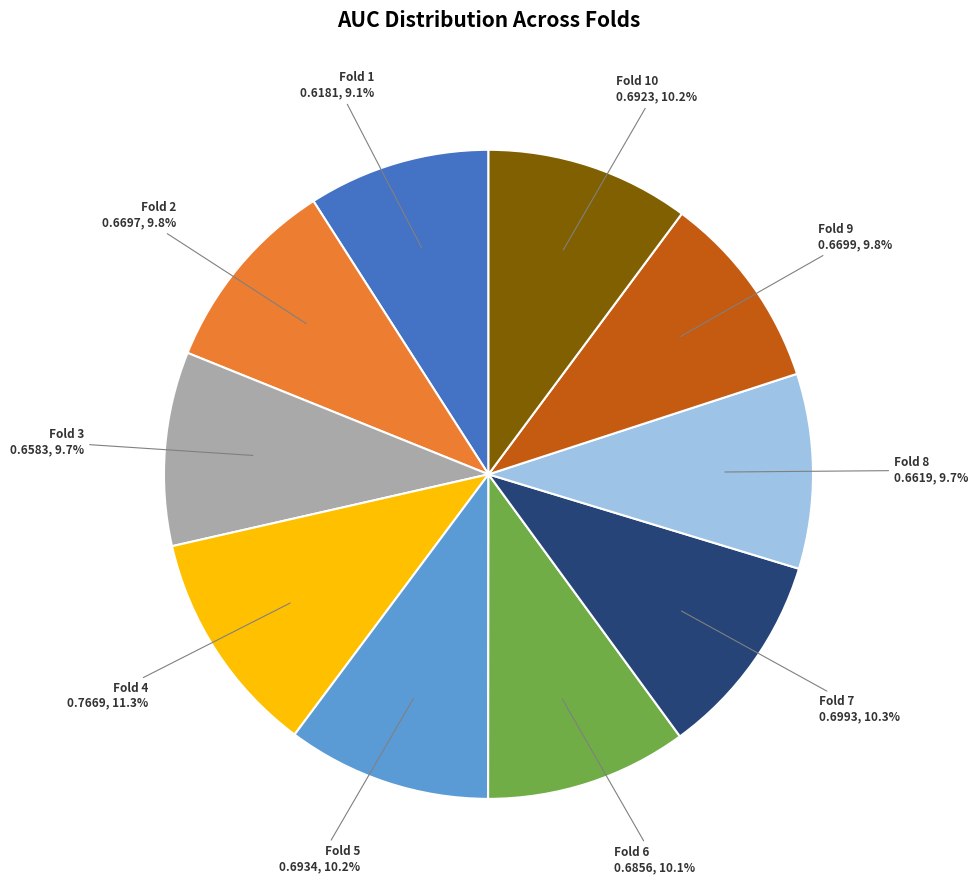

Which slice is the largest?

Fold 4